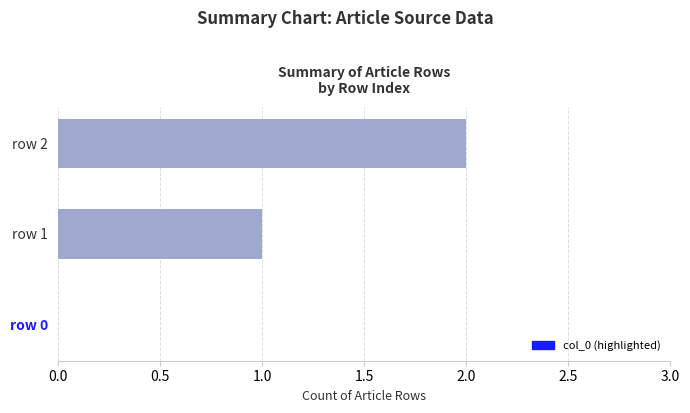

Which has a higher value, row 1 or row 2?

row 2